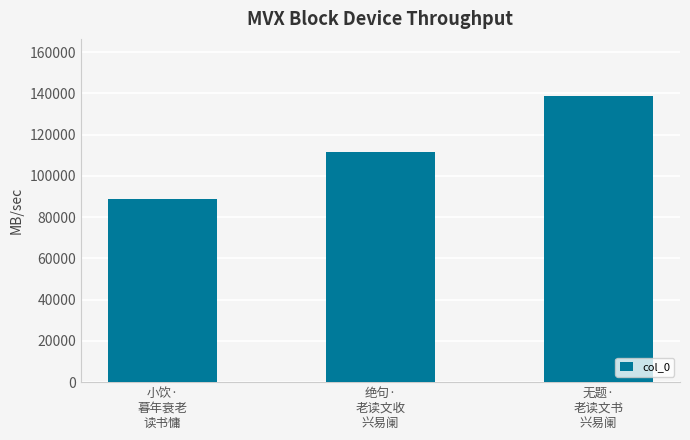

The value at 绝句·
老读文收
兴易阑 is 49551. True or false?

False